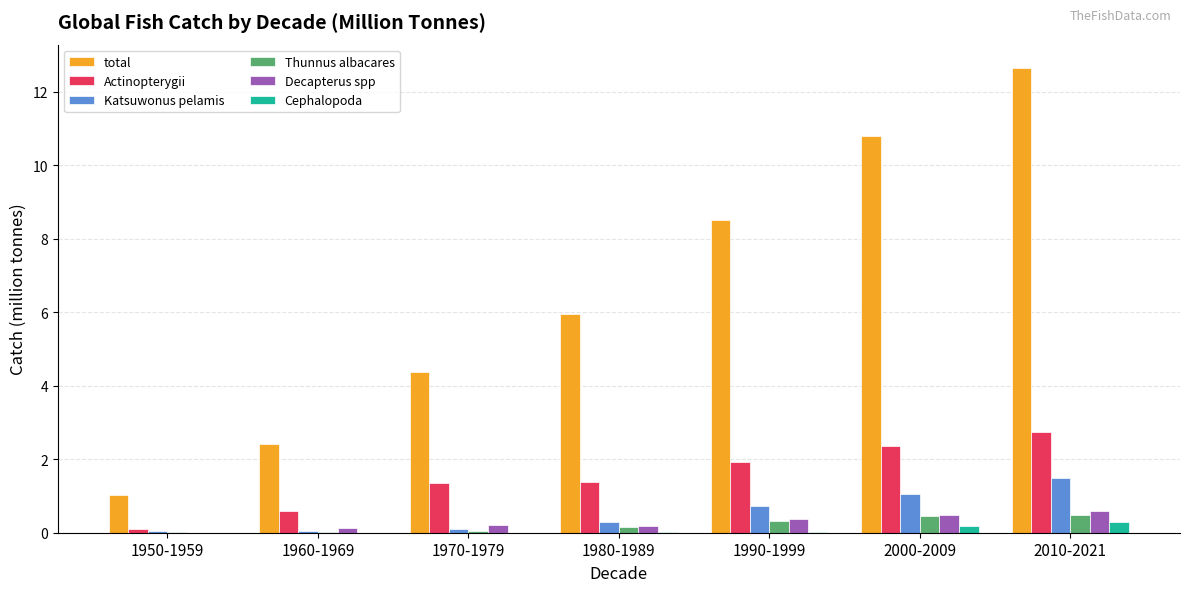

The value of total at 1970-1979 is 4.4. True or false?

True